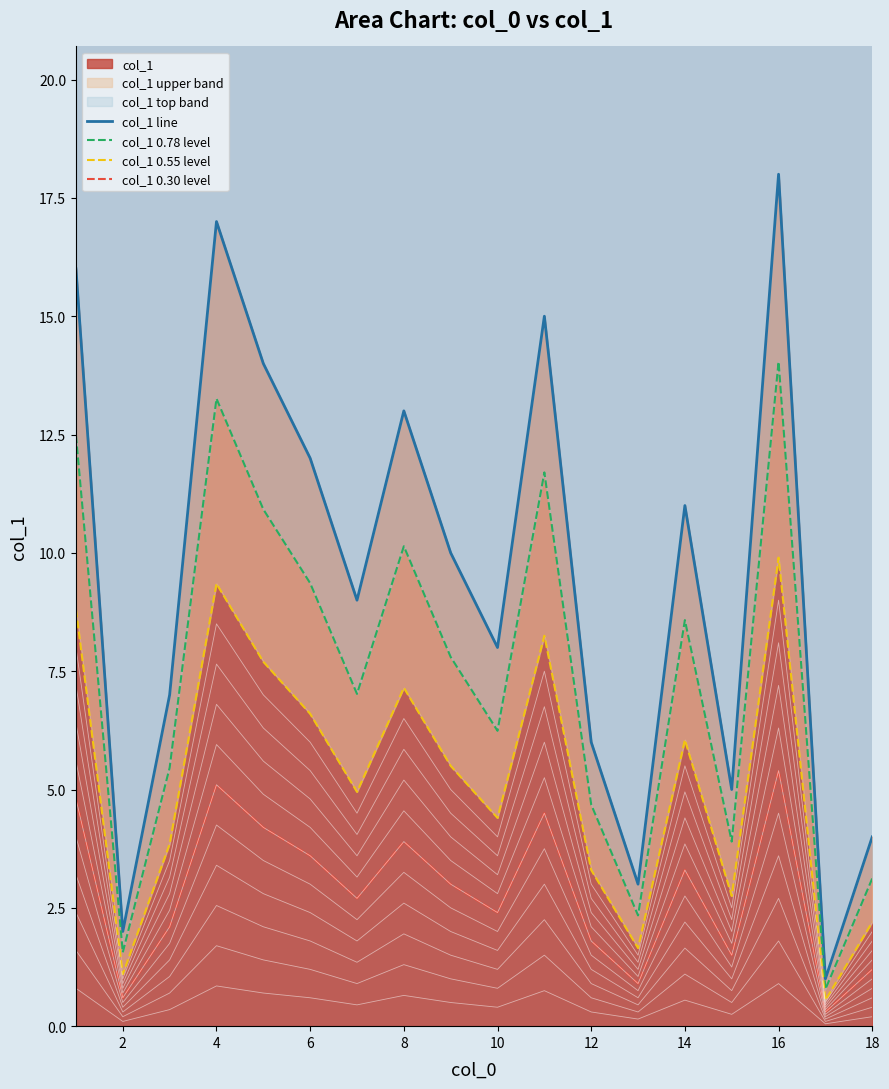

True or false: col_1 0.78 level and col_1 0.55 level cross at least once.

False